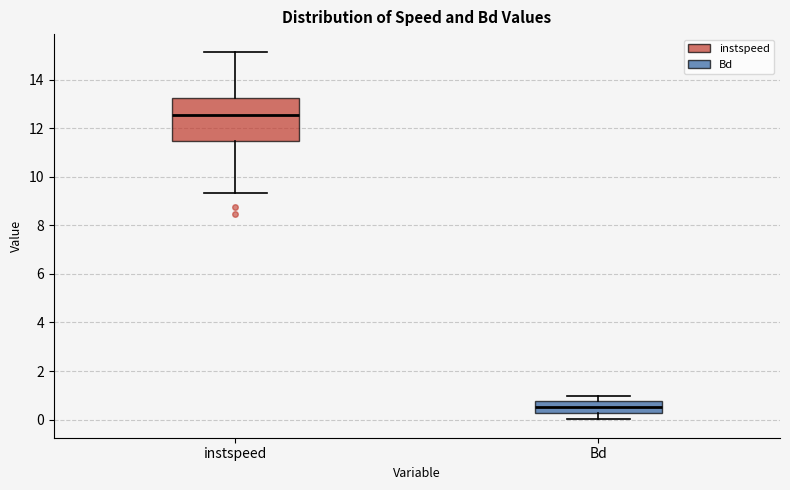

Reading left to right, read every box against the y-axis: the position of its median line, the range the box covers, and the ends of its whiskers. The values are not printed on the chart, so give them approximately, as read against the axis.

instspeed: median 12.6, box 11.4 to 13.2, whiskers 9.4 to 15.2
Bd: median 0.6, box 0.2 to 0.8, whiskers 0.0 to 1.0